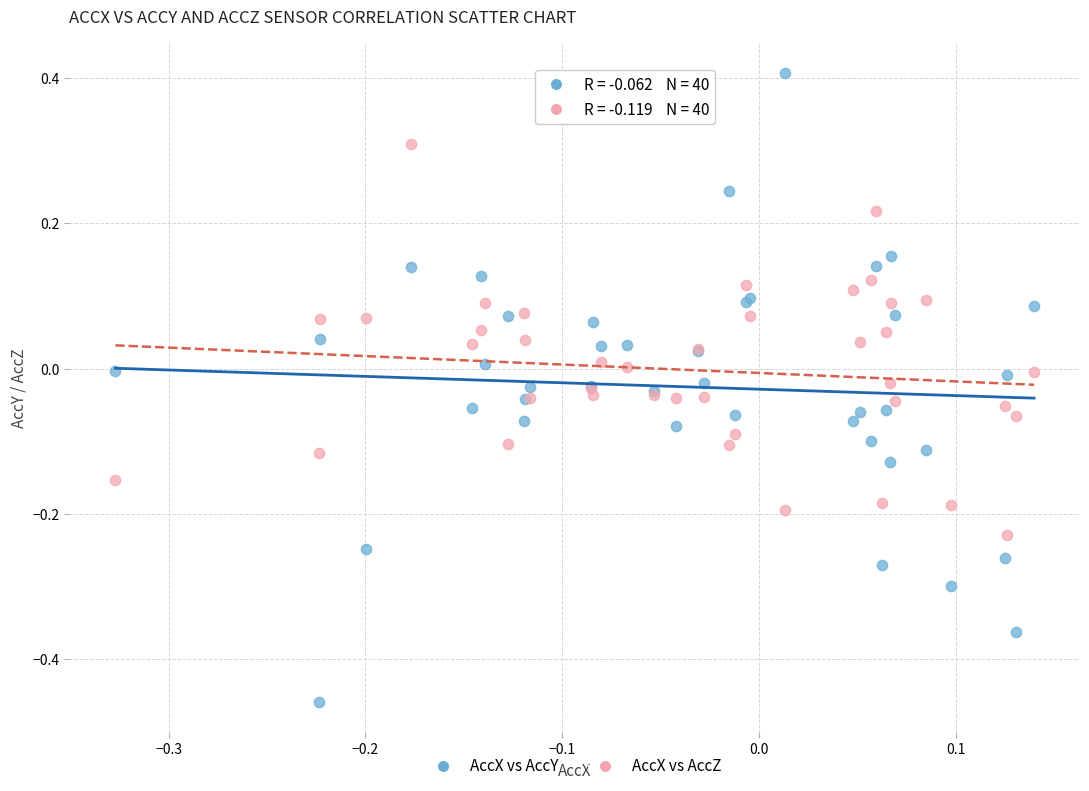

Which series contains the highest Y value?

AccX vs AccY